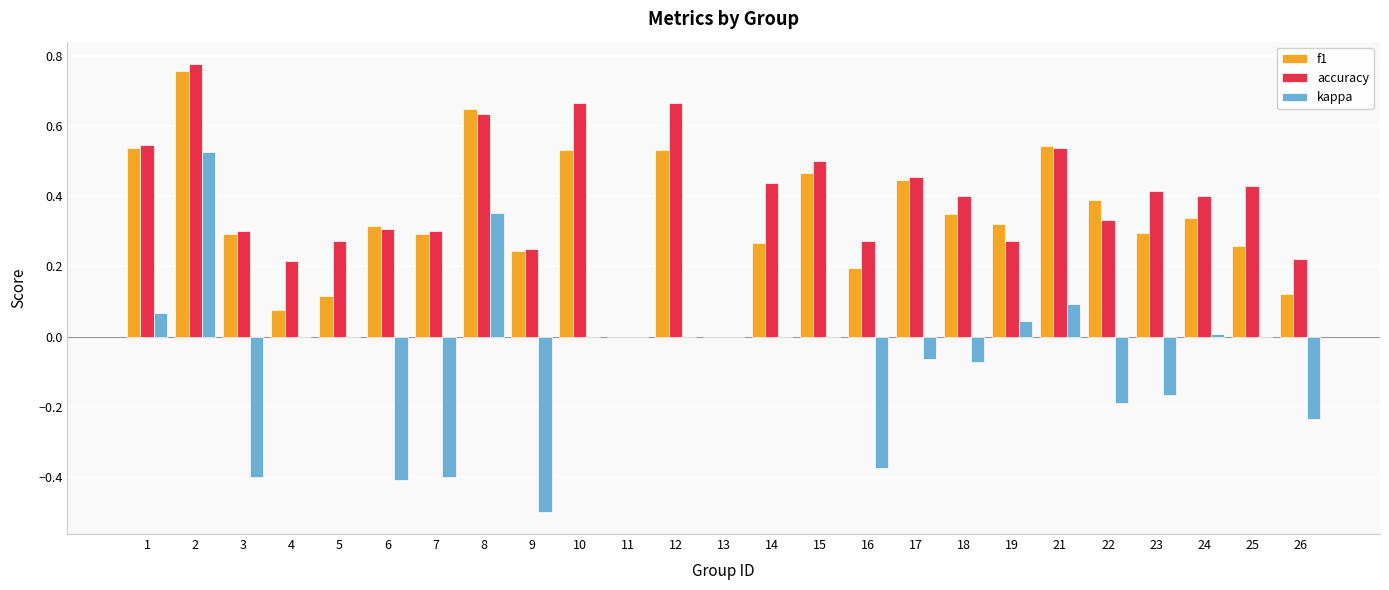

Is the value of f1 at 5 greater than the value of accuracy at 10?

No